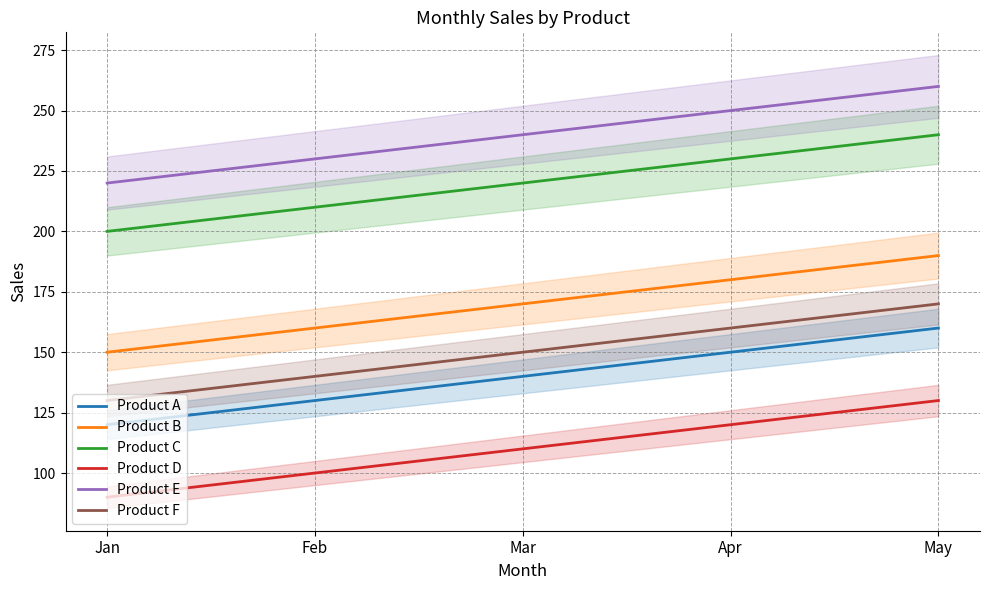

Reading left to right, list all the values displayed in this chart.

Product A: 120	130	140	150	160
Product B: 150	160	170	180	190
Product C: 200	210	220	230	240
Product D: 90	100	110	120	130
Product E: 220	230	240	250	260
Product F: 130	140	150	160	170